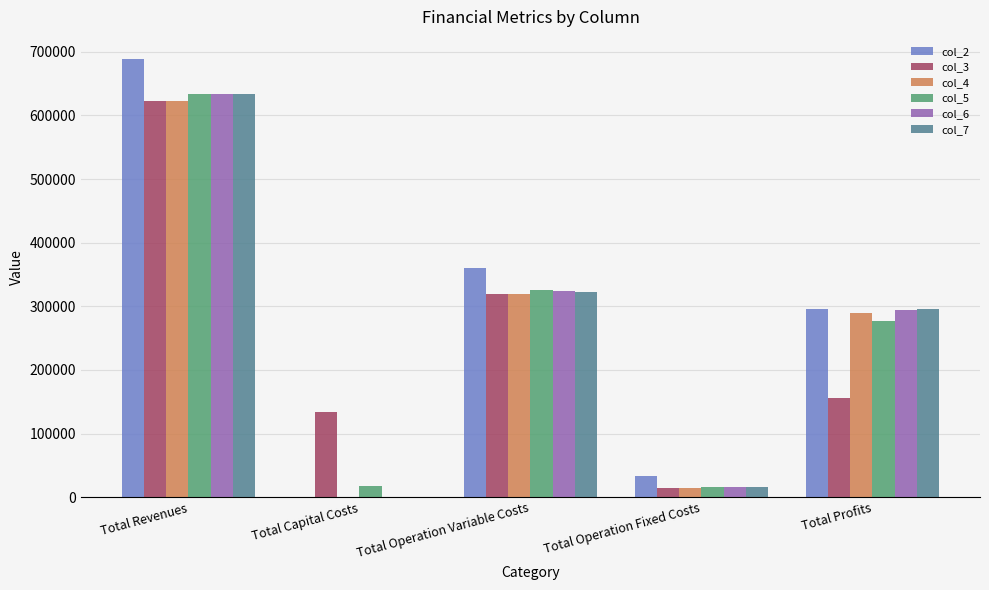

The value of col_4 at Total Operation Fixed Costs is 14039.5. True or false?

True